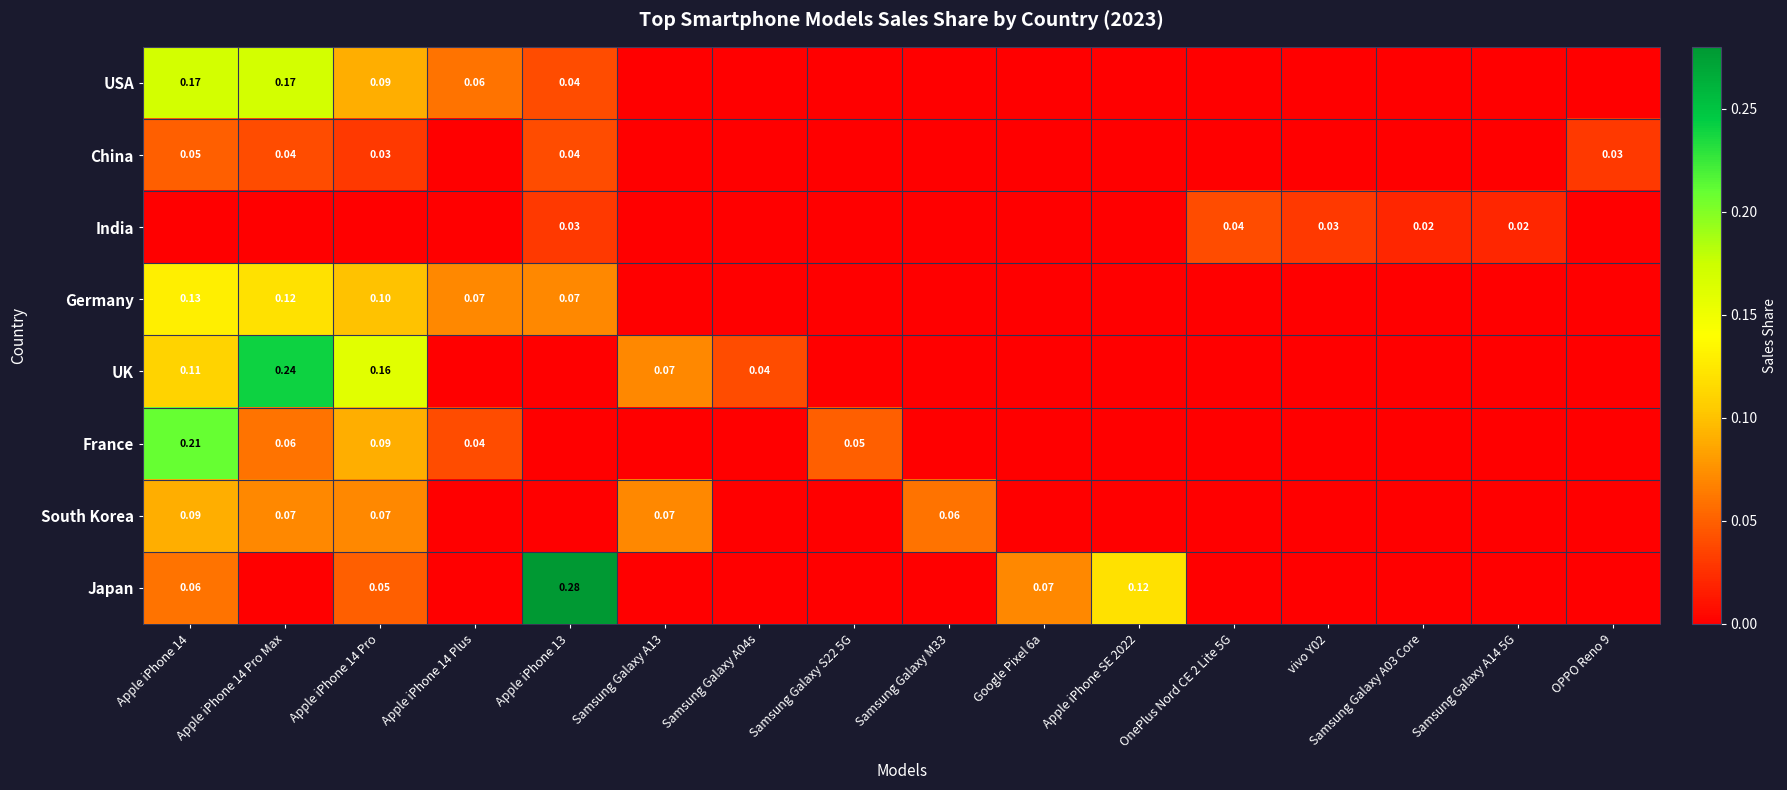

True or false: France has a value of 0.2 at Apple iPhone 14.

True